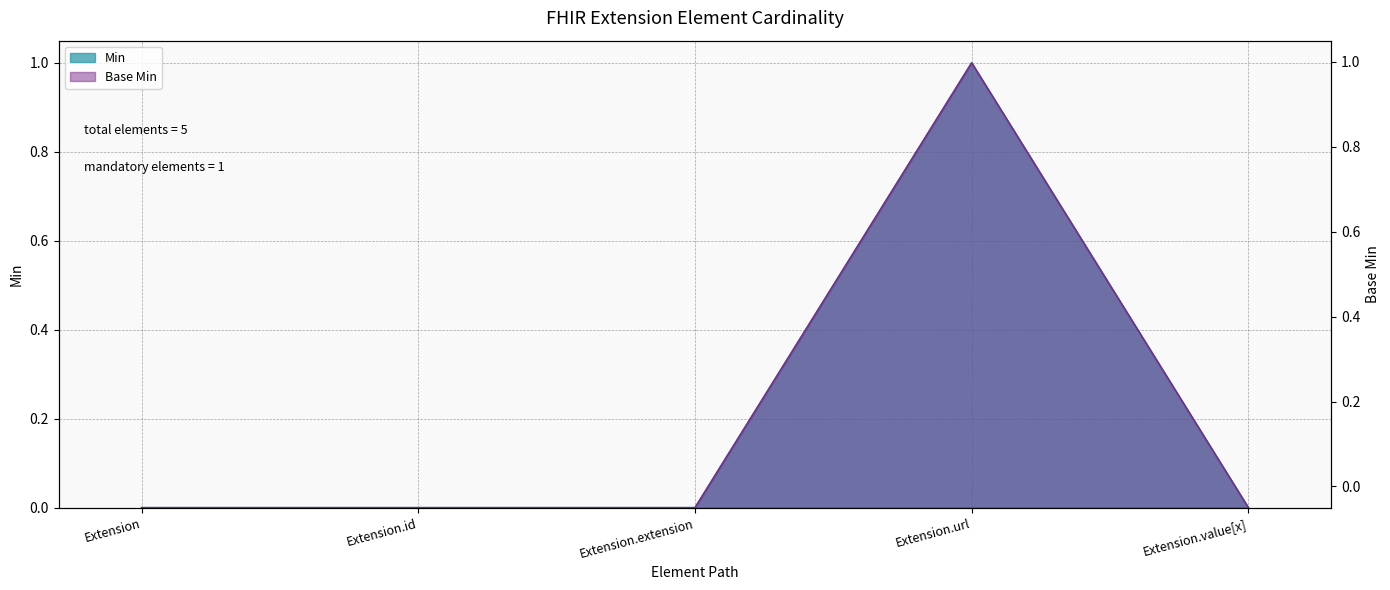

True or false: Base Min and Min intersect in this chart.

False